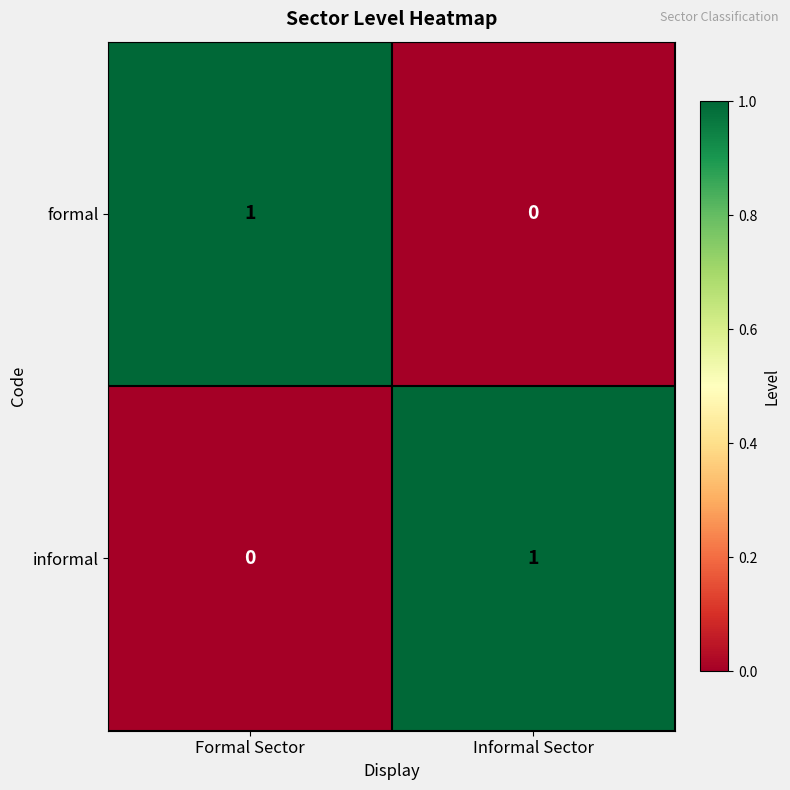

Rank the categories by informal value from highest to lowest.

Informal Sector, Formal Sector